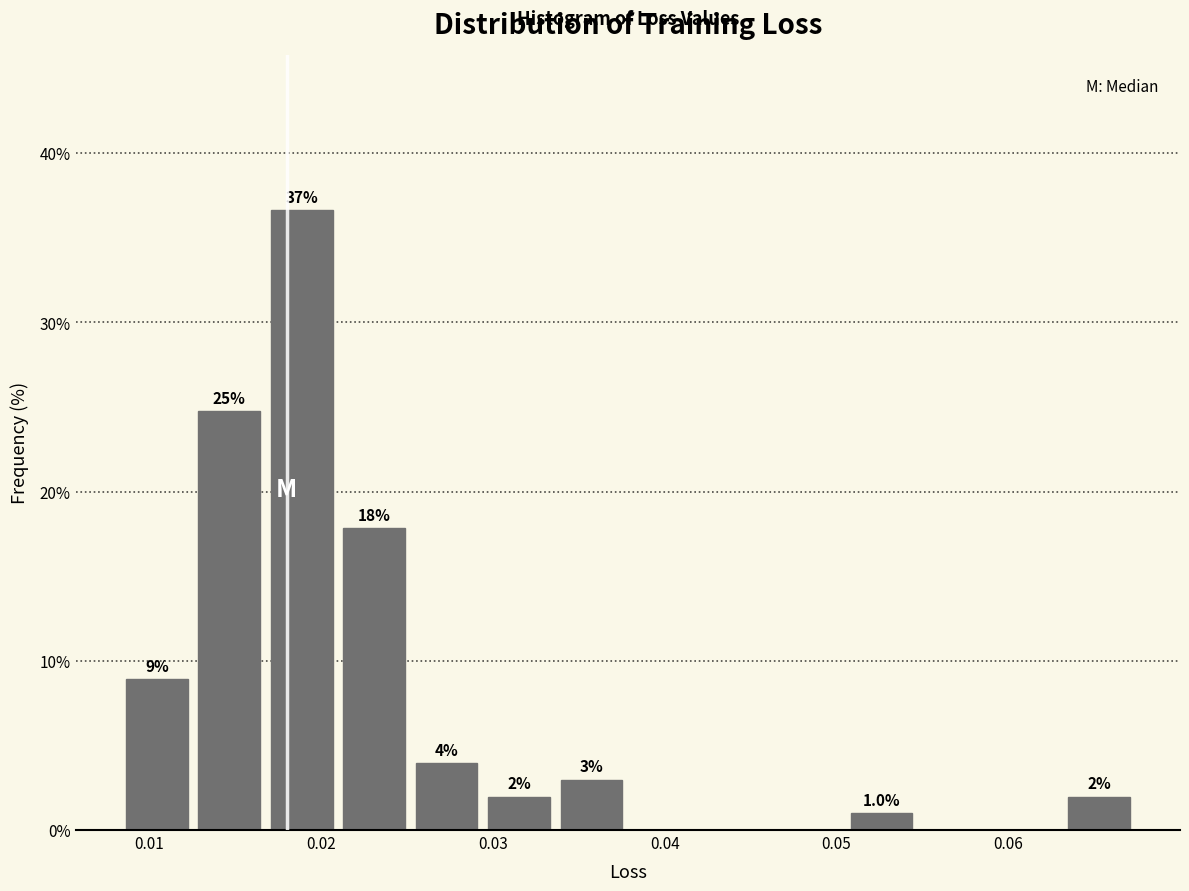

Over which range of the x-axis is the bar tallest?

0.017 to 0.021